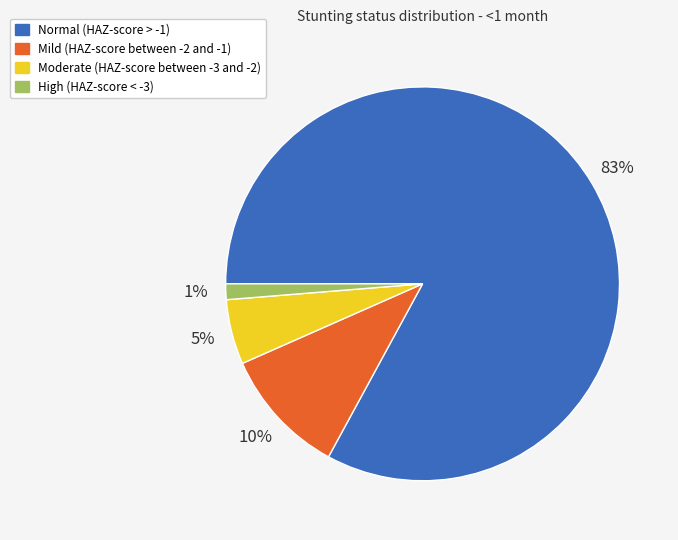

Is it true that Moderate (HAZ-score between -3 and -2) is 18% of the pie?

False